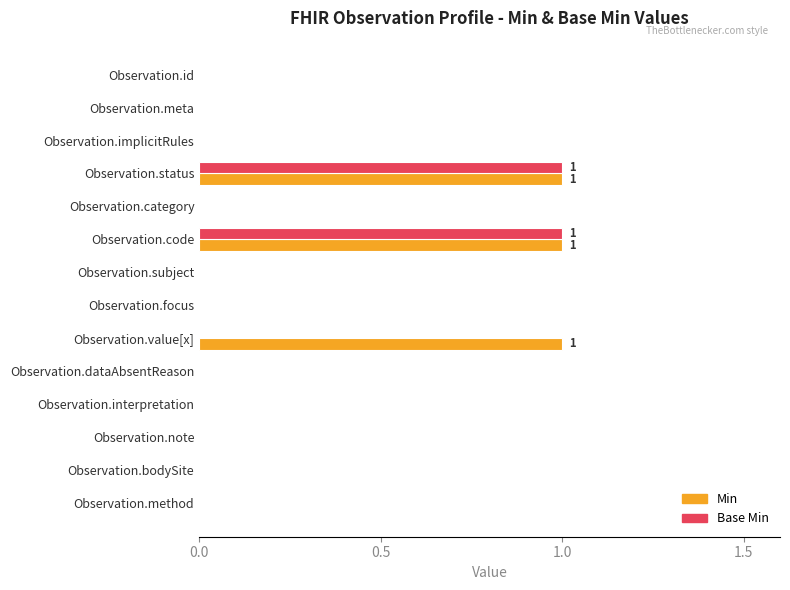

The value of Min at Observation.dataAbsentReason is 0. True or false?

True